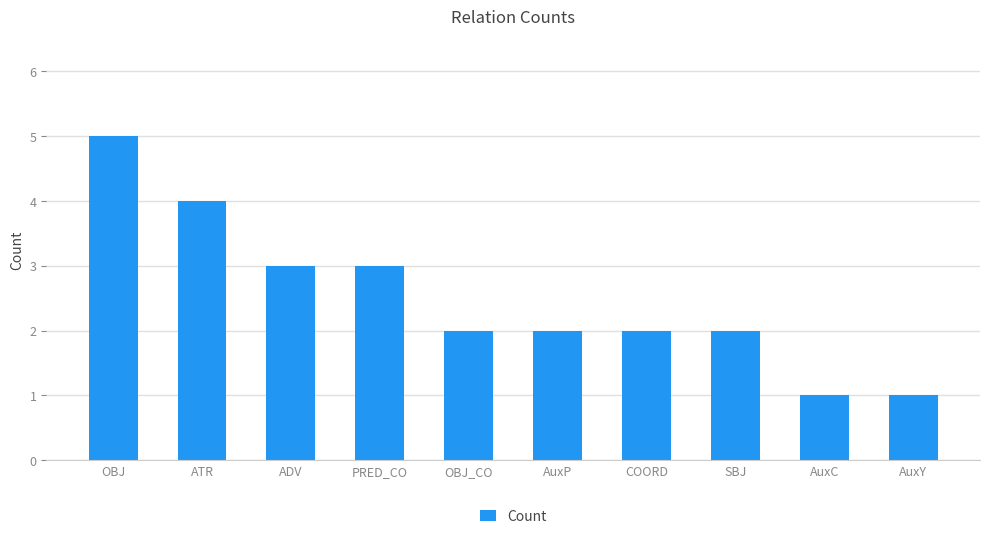

Does the chart contain stacked bars?

No